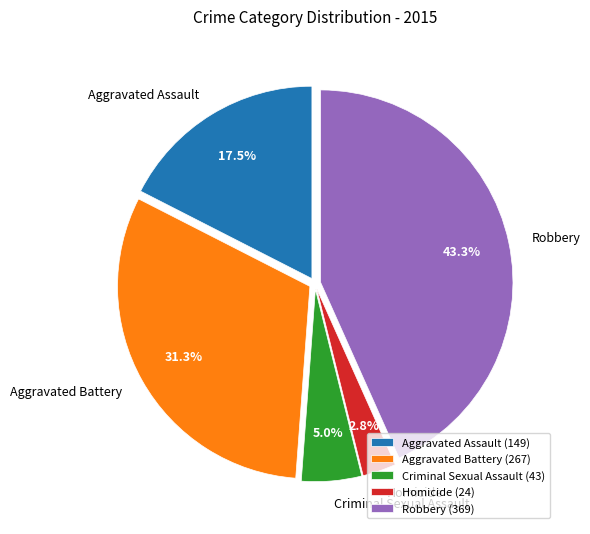

True or false: Aggravated Battery accounts for 37% of the total.

False